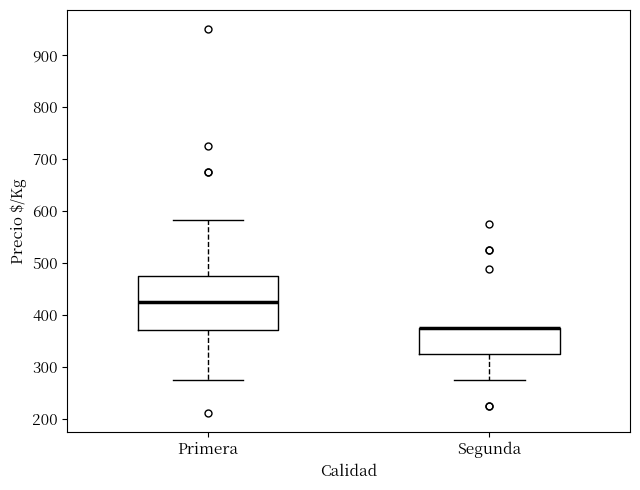

Reading left to right, transcribe this box plot: for each box, give where its median line is, the range the box spans, and where its two whiskers end, as read against the y-axis. The values are not printed on the chart, so give them approximately, as read against the axis.

Primera: median 430, box 370 to 480, whiskers 280 to 580
Segunda: median 380 (drawn on the box's upper edge), box 330 to 380, whiskers 280 to 380